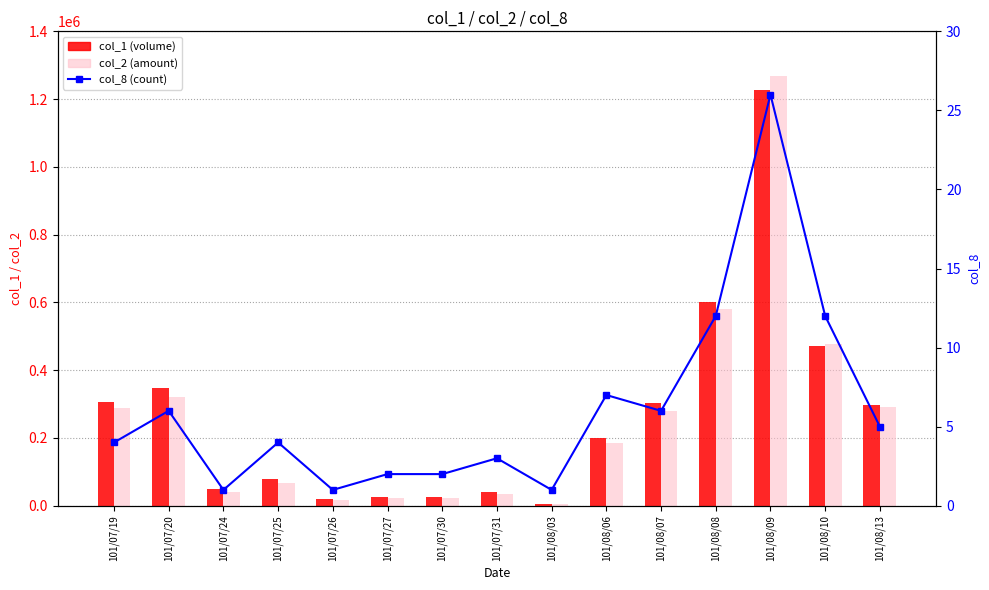

The value of col_1 (volume) at 101/07/31 is 54547. True or false?

False